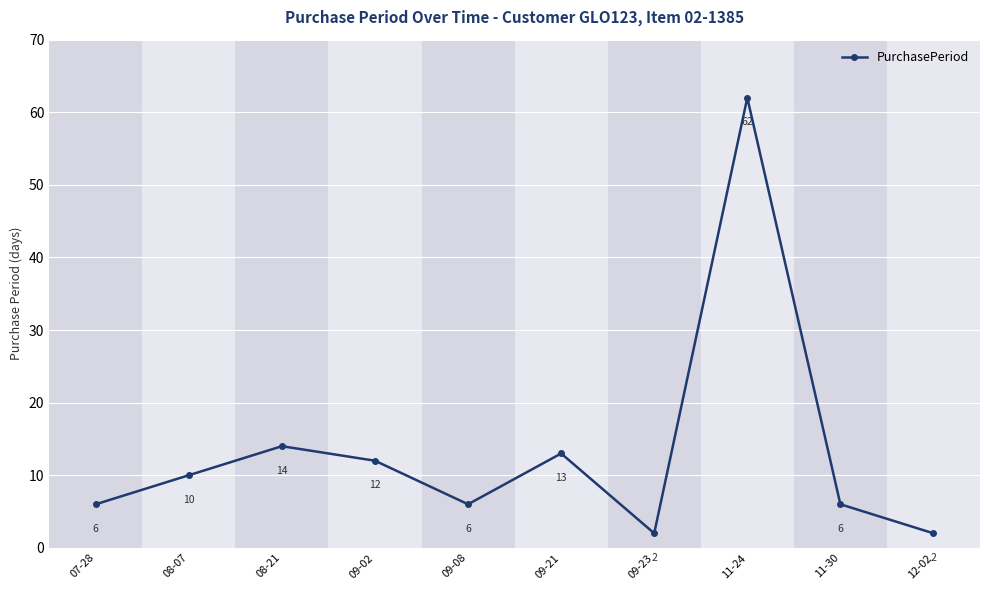

Reading right to left, what are all the values shown in this chart?

12-02=2	11-30=6	11-24=62	09-23=2	09-21=13	09-08=6	09-02=12	08-21=14	08-07=10	07-28=6